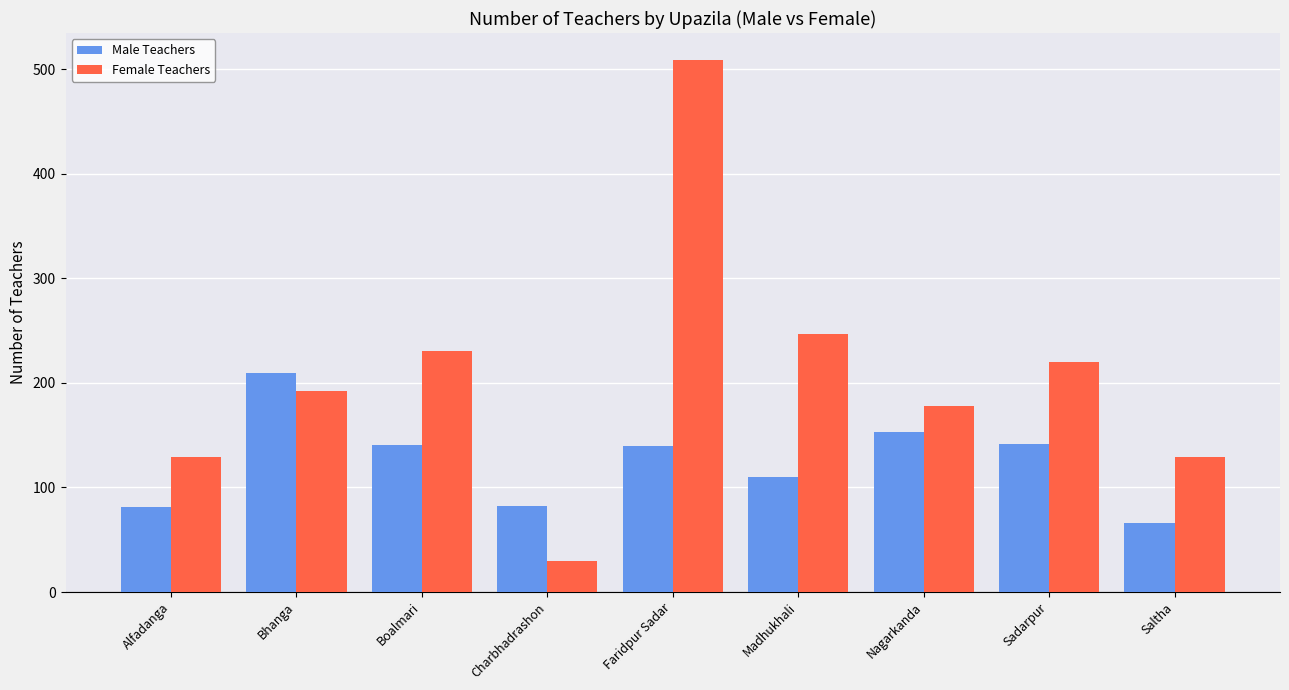

What is the approximate value of Male Teachers at Bhanga?

209